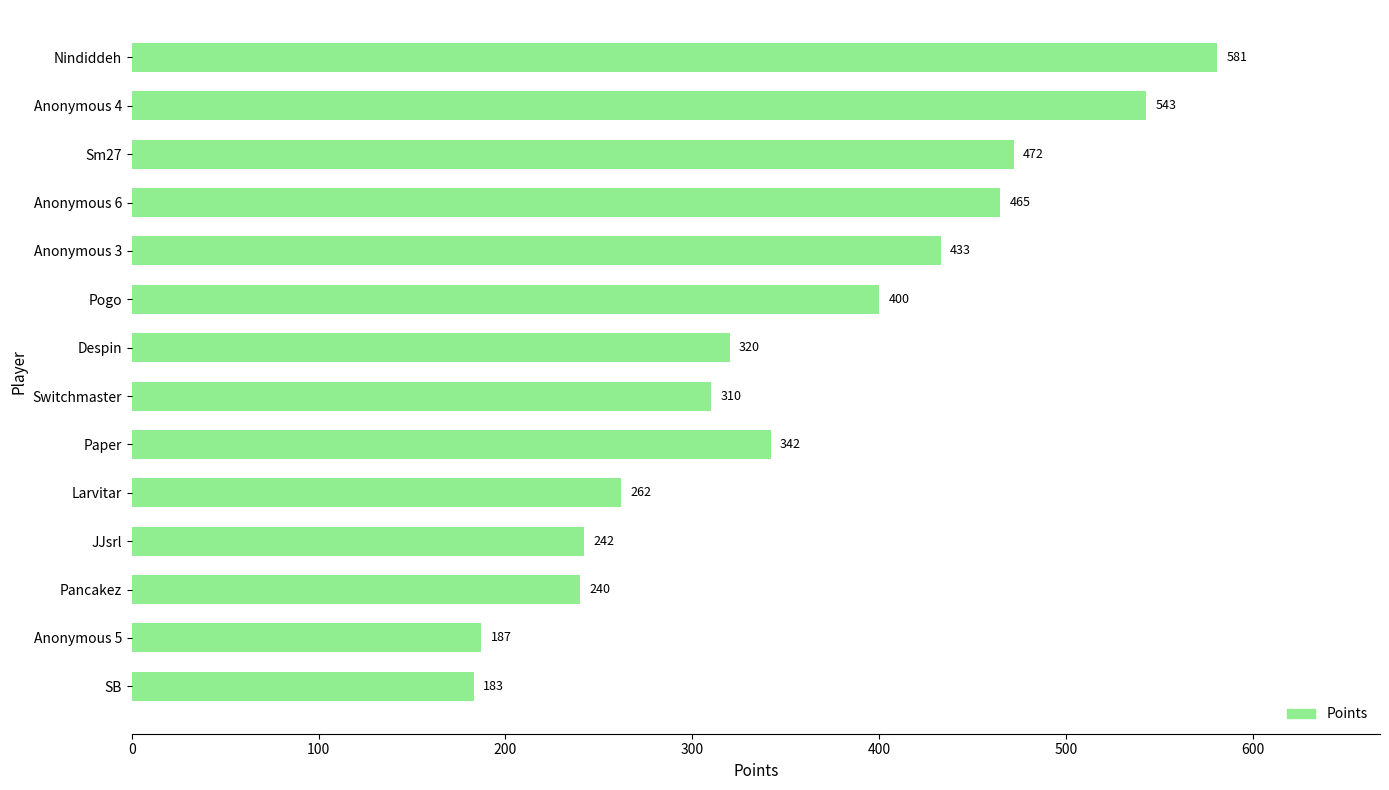

Which has a higher value, Pogo or Anonymous 6?

Anonymous 6